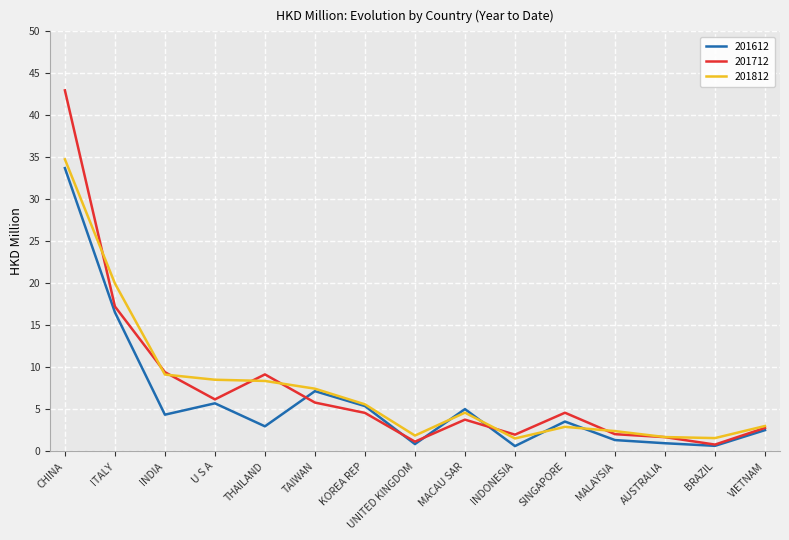

At ITALY, list the series in order from smallest to largest.

201612, 201712, 201812